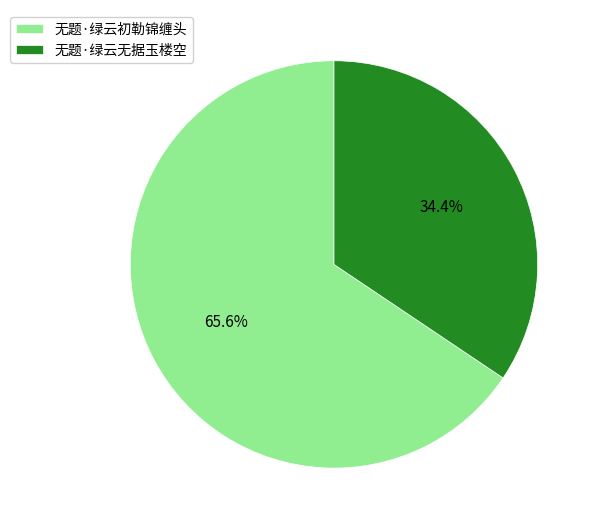

What is the total percentage of 无题·绿云初勒锦缠头 and 无题·绿云无据玉楼空?

100.0%